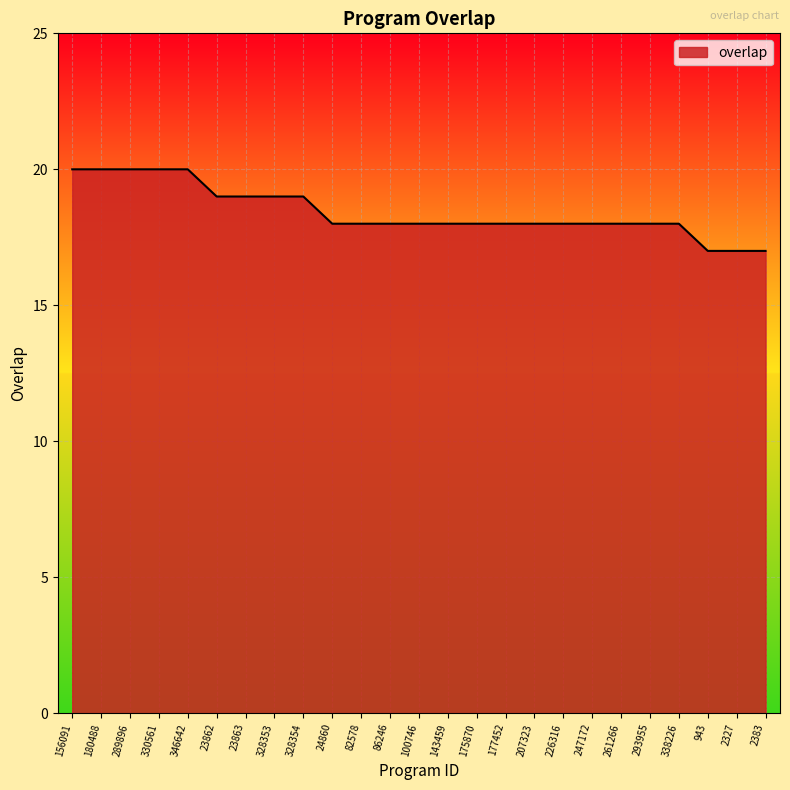

Does the chart have visible grid lines?

Yes